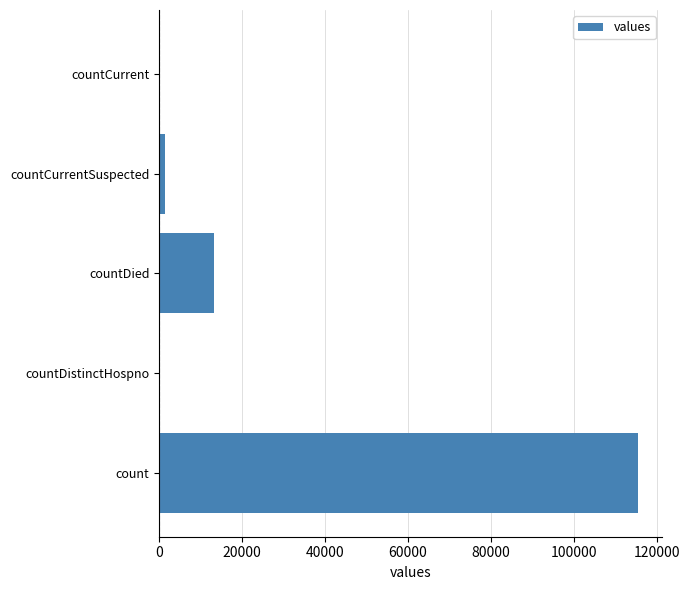

Where is the data nearest to the value 57689?

countDied